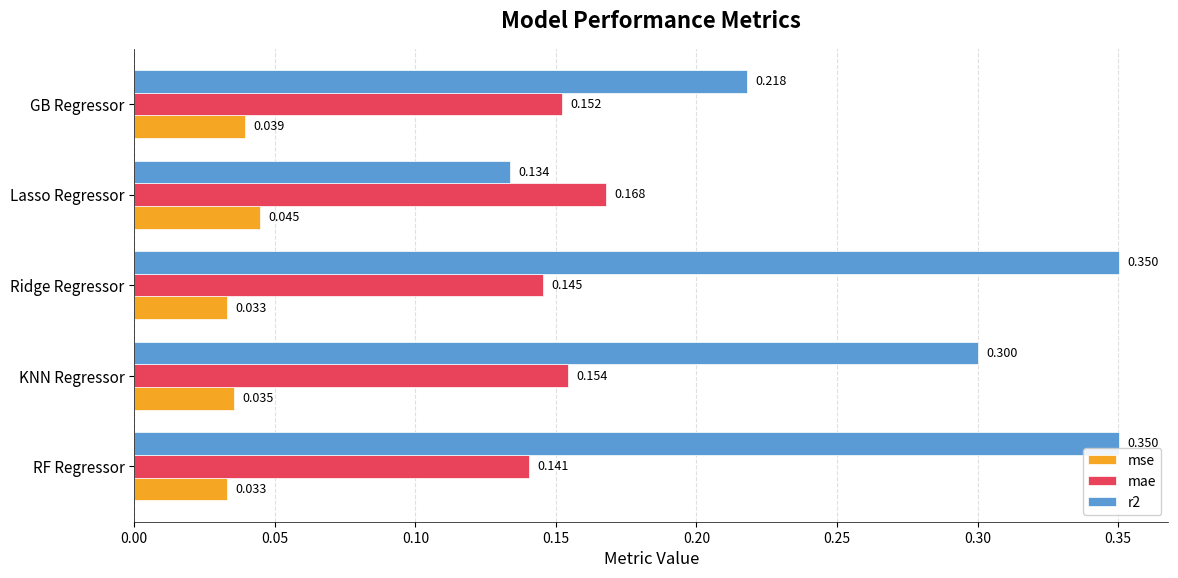

At which category is the sum across all series the highest?

Ridge Regressor